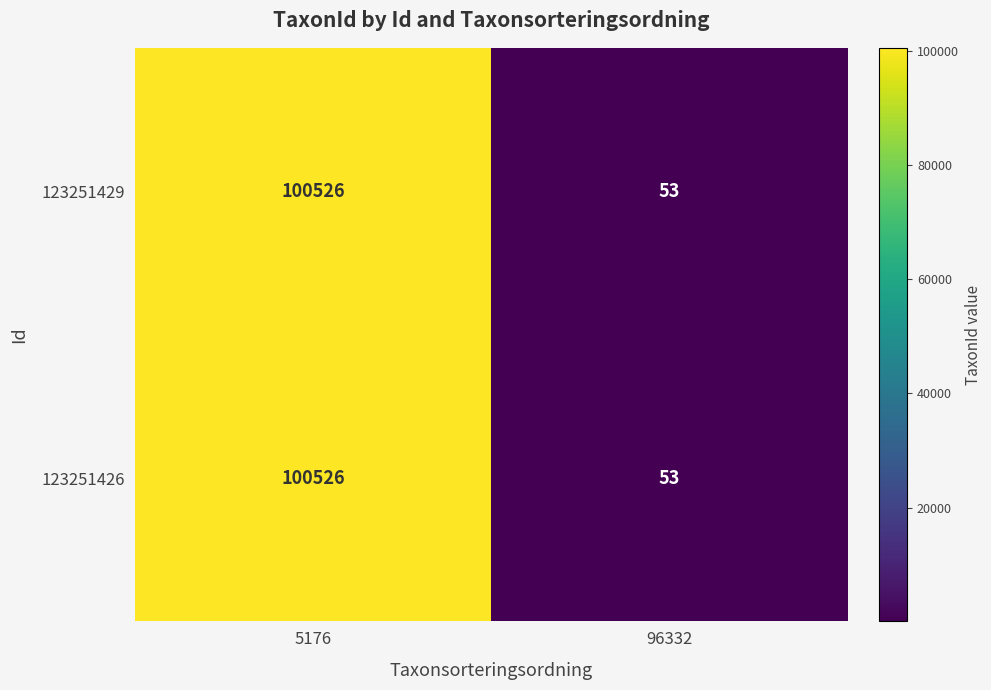

At which category is the sum across all series the highest?

5176